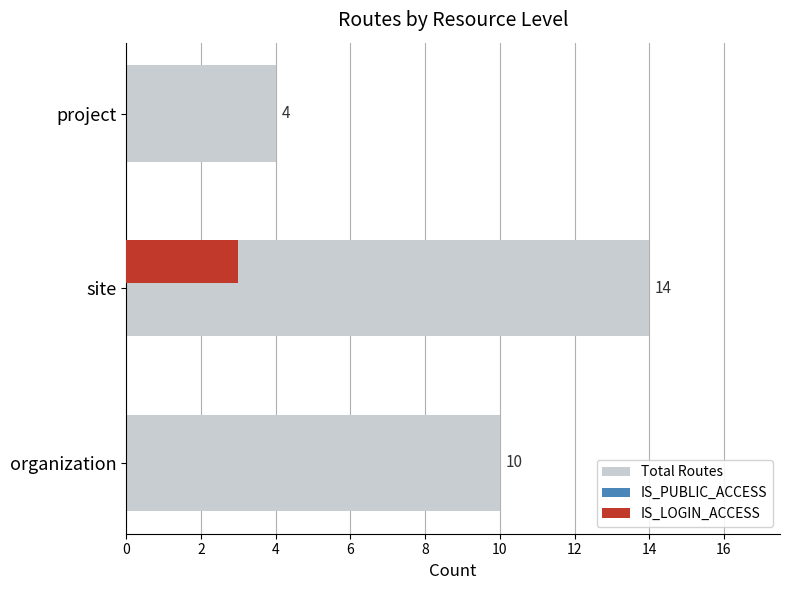

What is the sum of all Total Routes values?

28